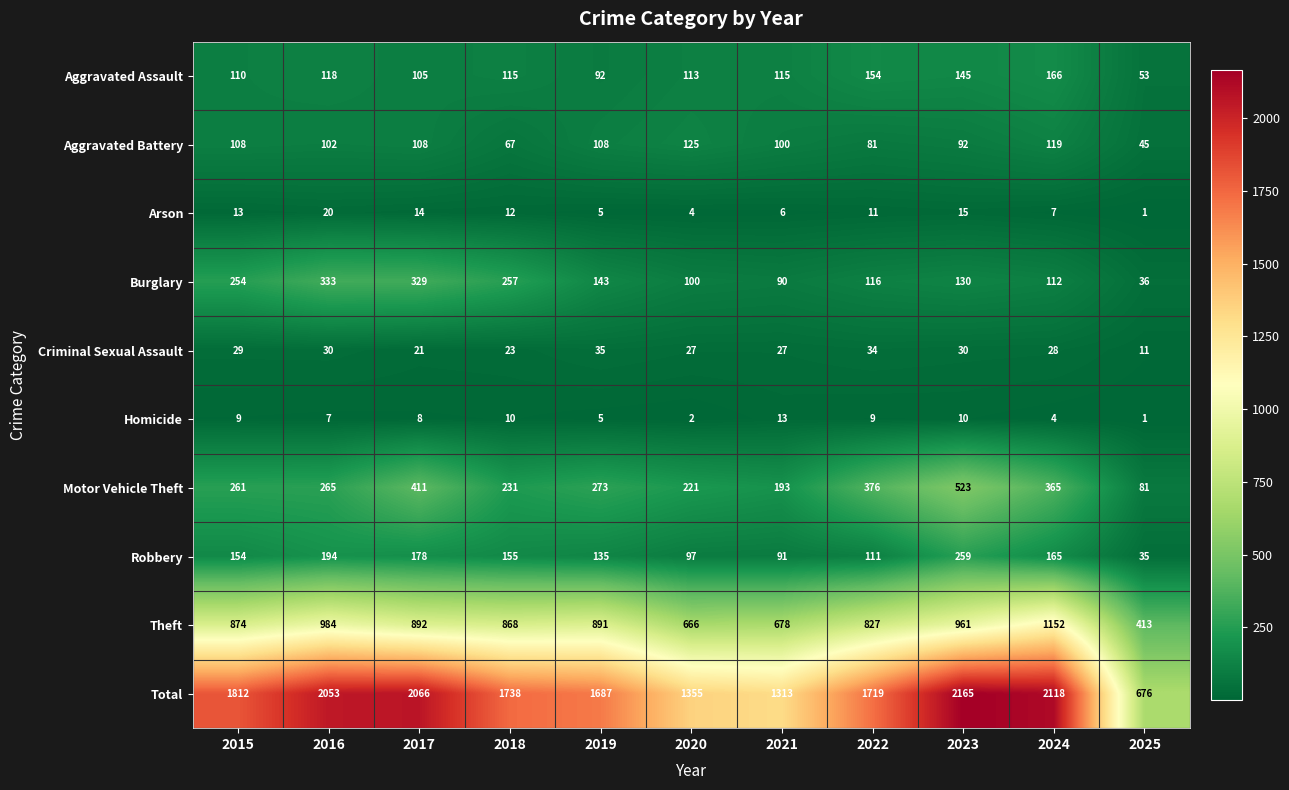

How many series are shown in this chart?

10